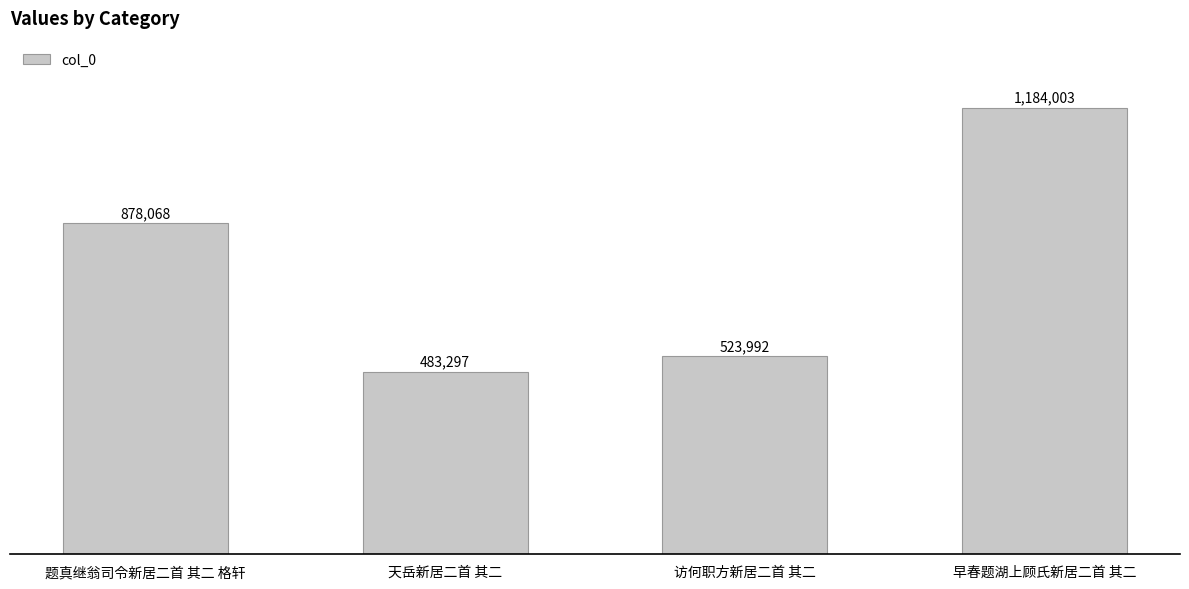

Which has a higher value, 访何职方新居二首 其二 or 题真继翁司令新居二首 其二 格轩?

题真继翁司令新居二首 其二 格轩